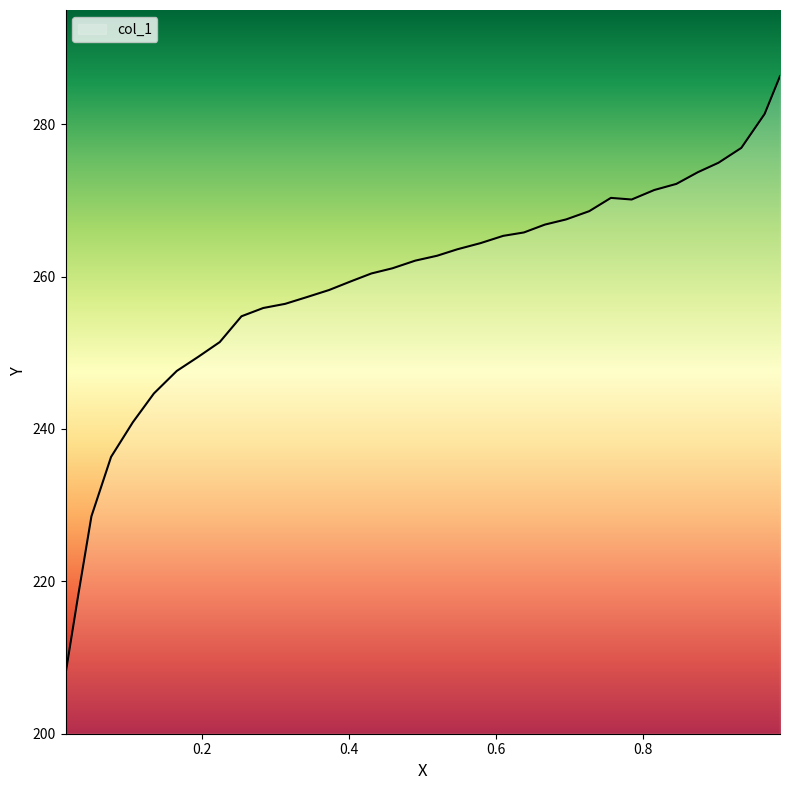

What is the maximum value shown in the chart?

286.3